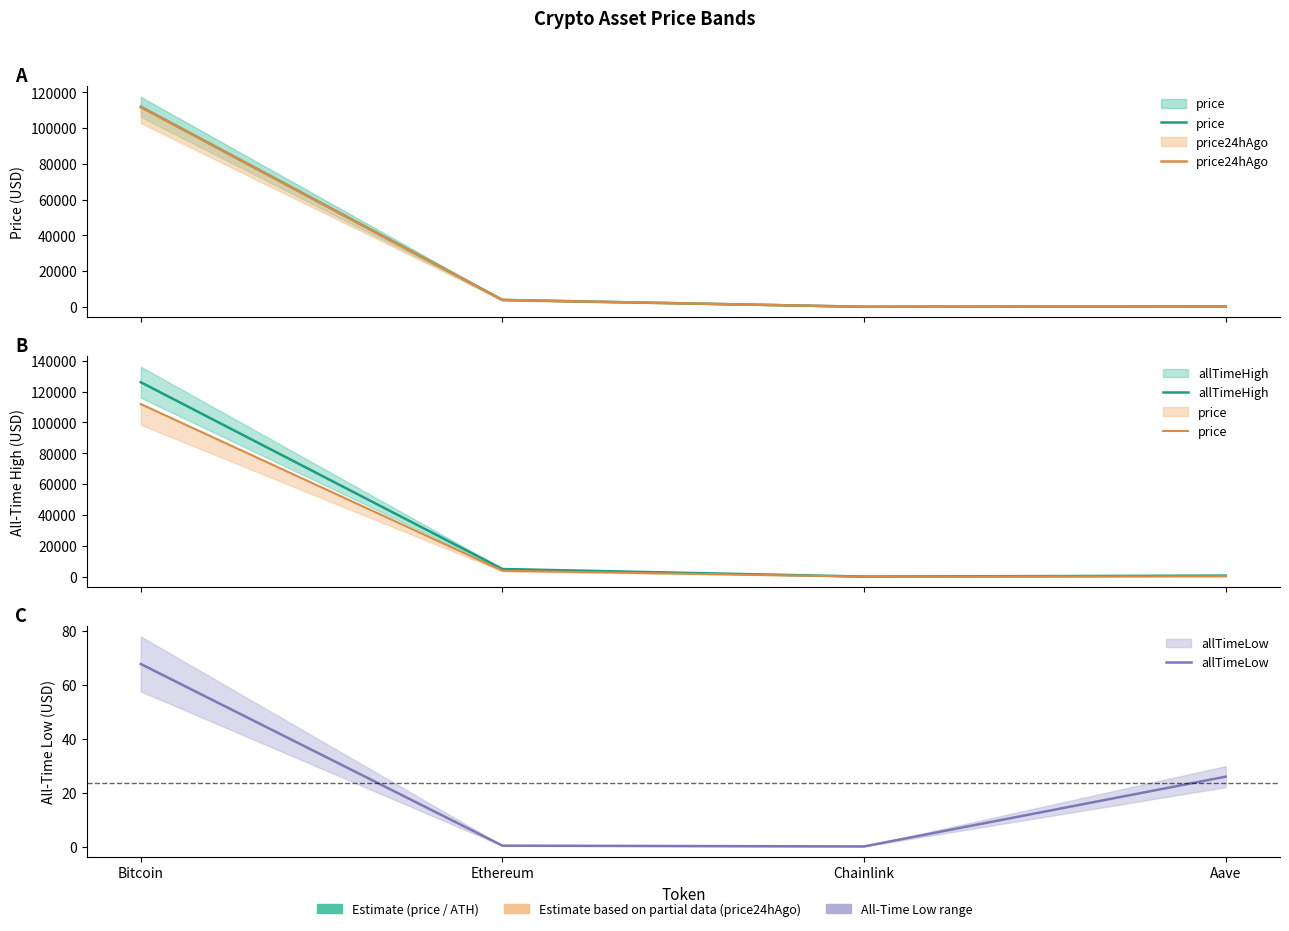

Where is allTimeHigh nearest to the value 63066?

Ethereum